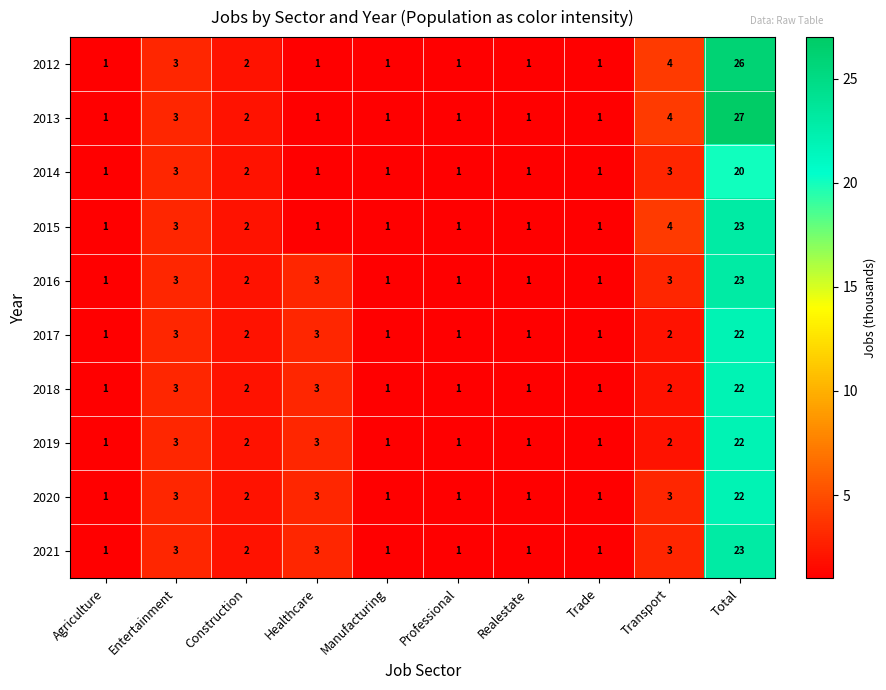

At how many categories does at least one series exceed 7?

1